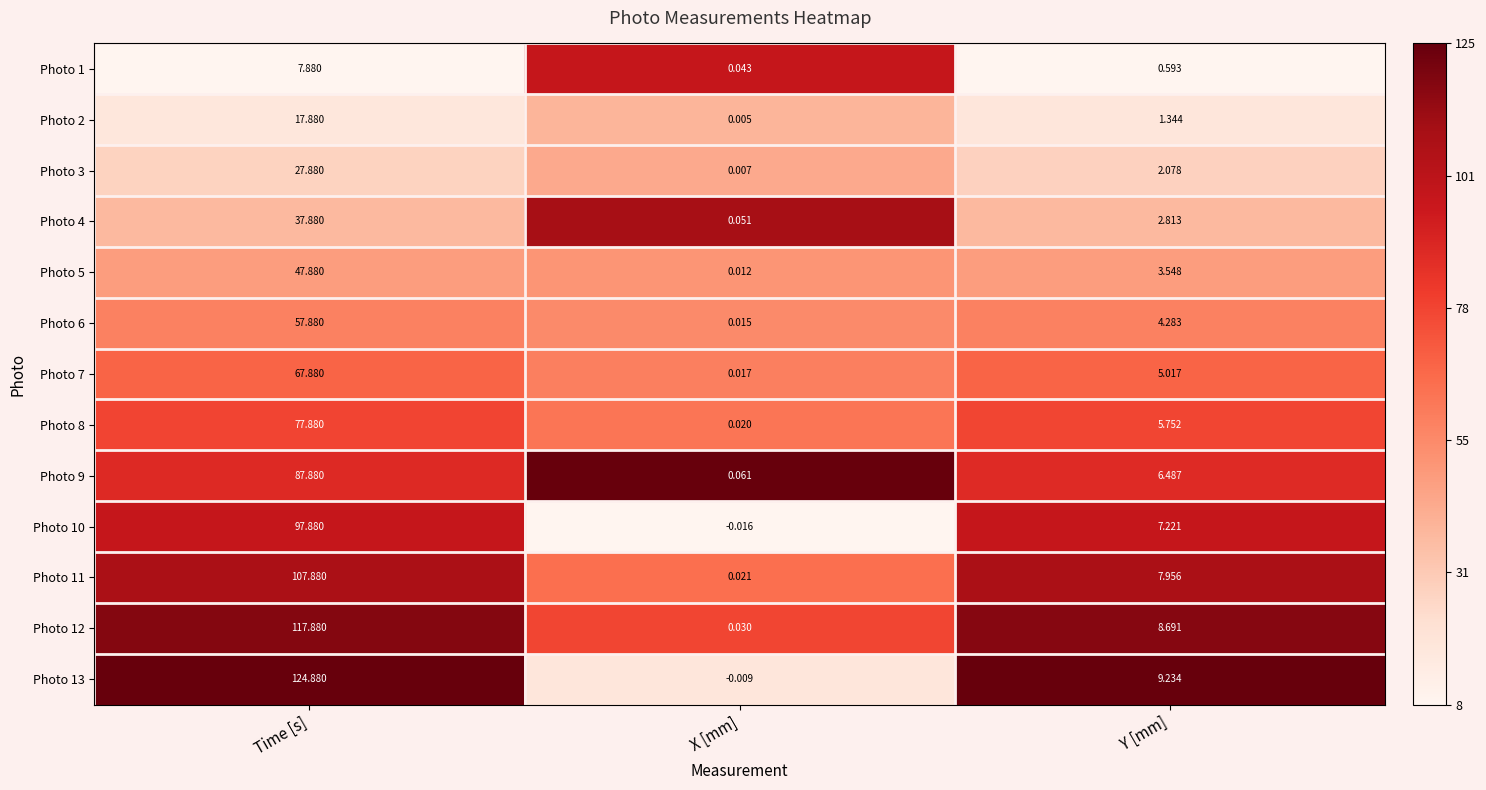

At Y [mm], list the series in order from largest to smallest.

Photo 13, Photo 12, Photo 11, Photo 10, Photo 9, Photo 8, Photo 7, Photo 6, Photo 5, Photo 4, Photo 3, Photo 2, Photo 1